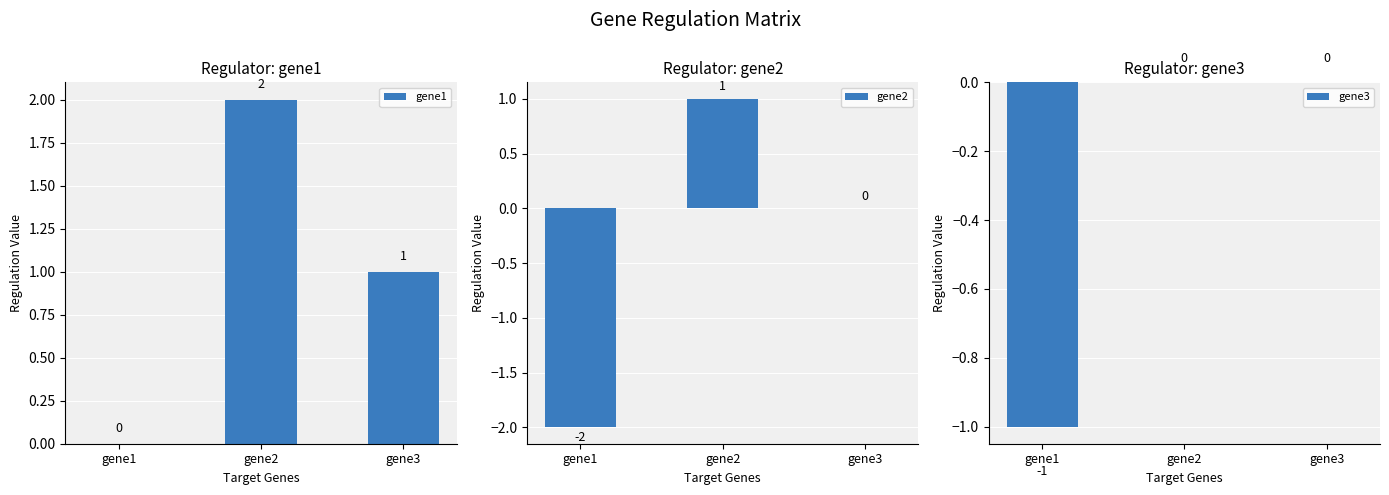

What is the spread (max minus min) of values at gene1?

2